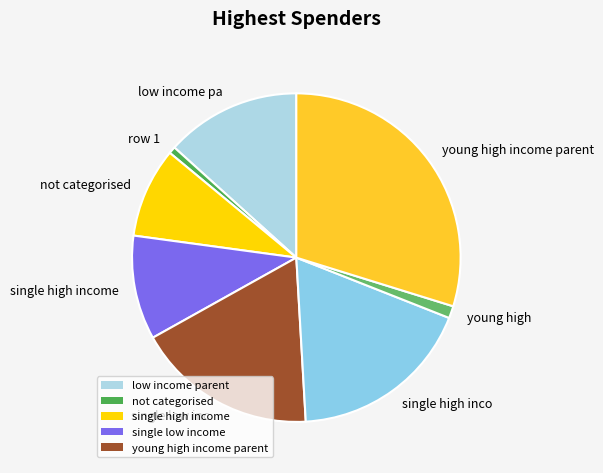

Which category has the smallest portion of the pie?

row 1